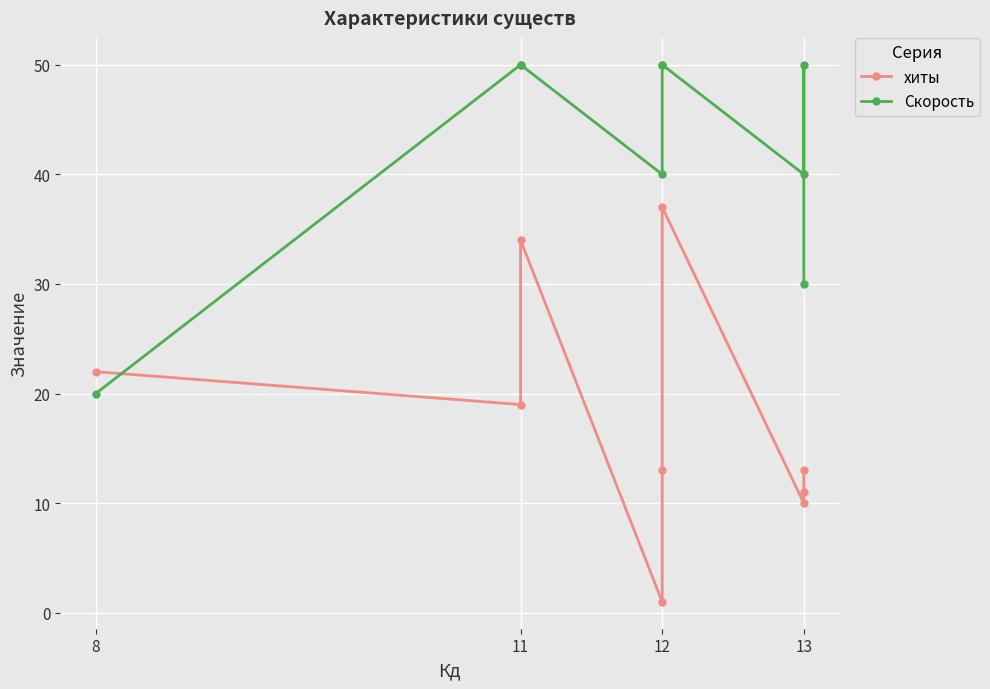

Which series has the widest spread of values?

хиты